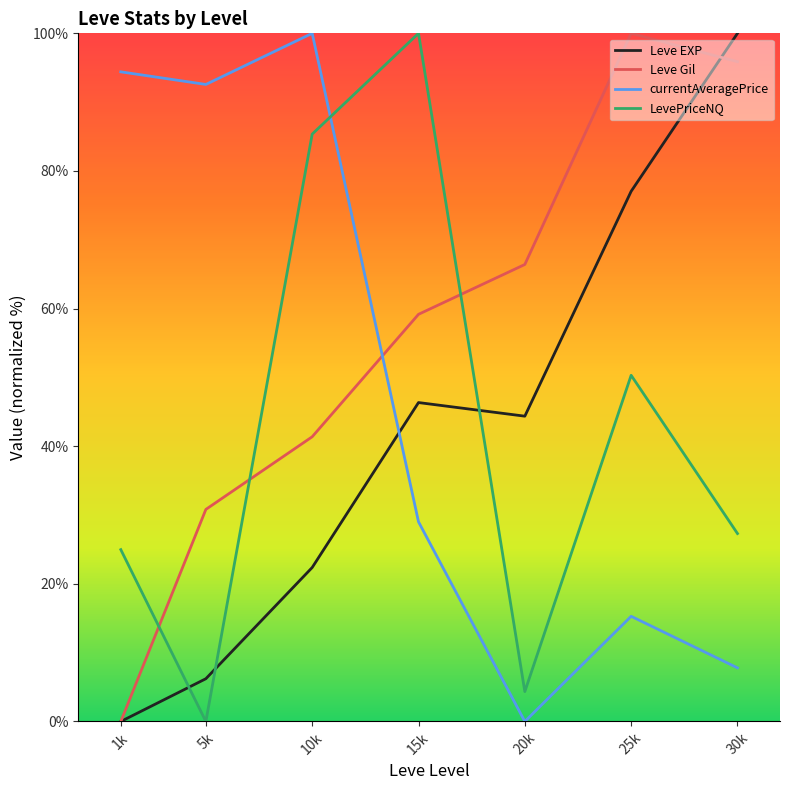

Where does the currentAveragePrice series first go above 29?

1k